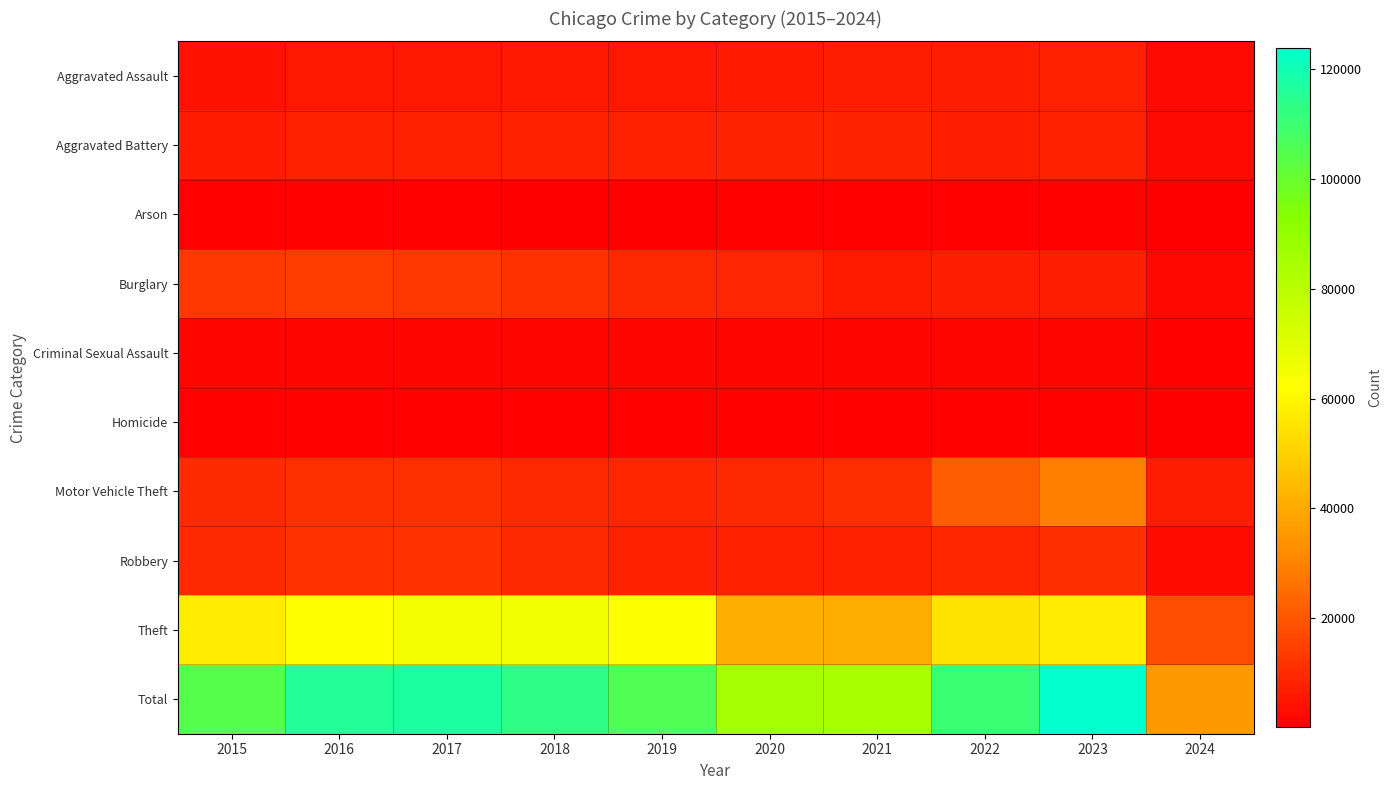

Rank the series by their maximum value, from highest to lowest.

Total, Theft, Motor Vehicle Theft, Burglary, Robbery, Aggravated Battery, Aggravated Assault, Criminal Sexual Assault, Homicide, Arson